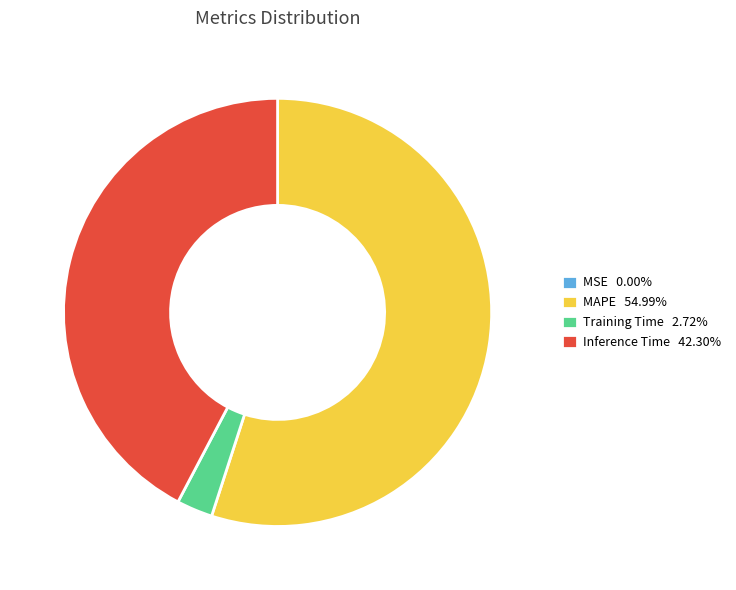

Is Inference Time 42.30% the majority of the pie?

No